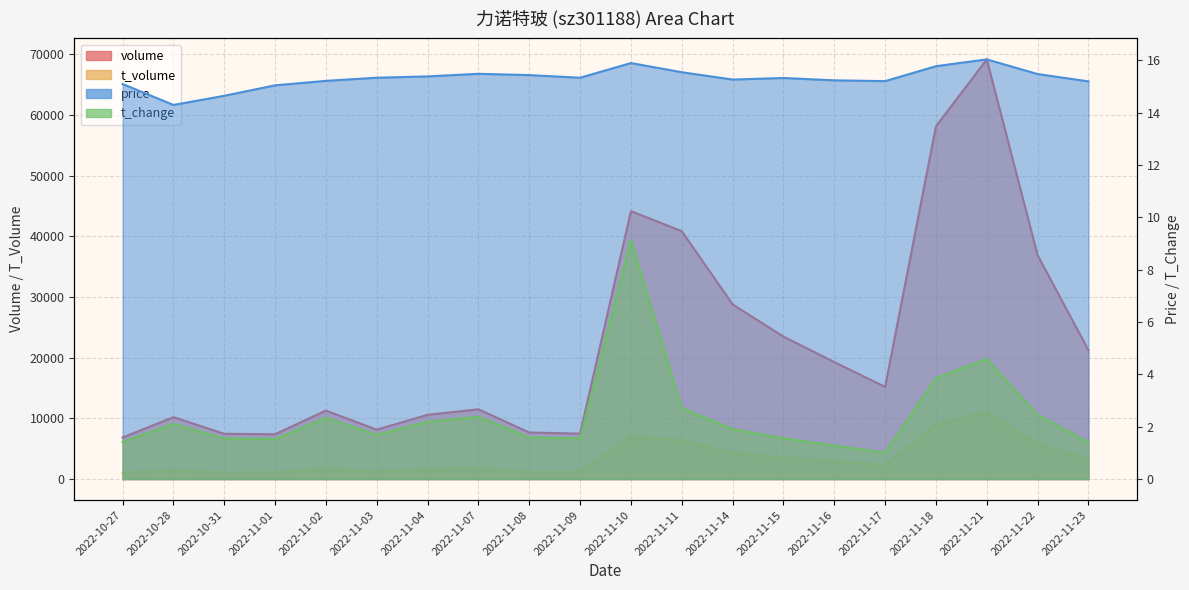

What is the value of the price point at the 4th from the left?

15.0